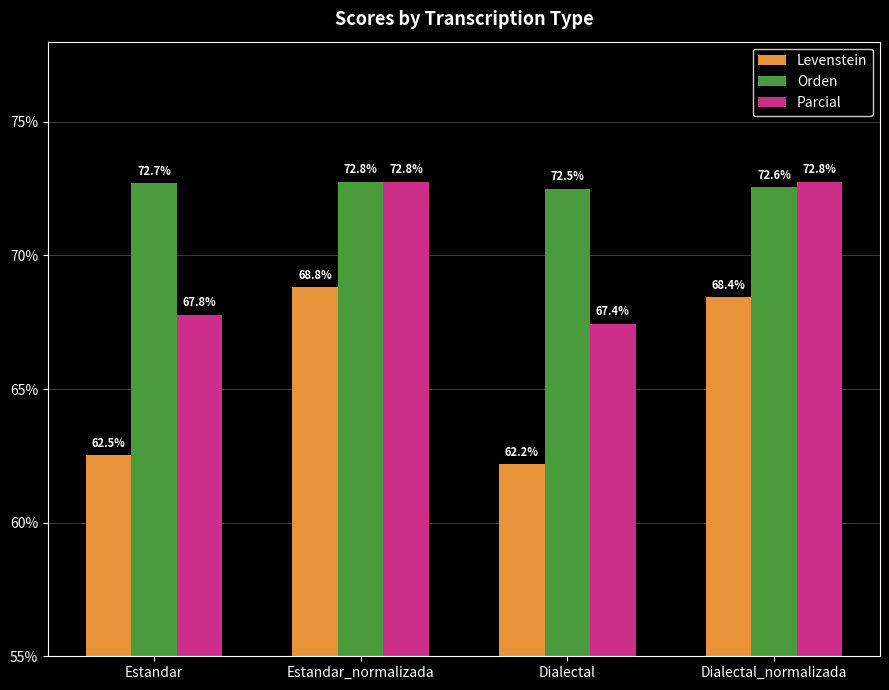

What is the label of the 3rd bar from the left?

Dialectal